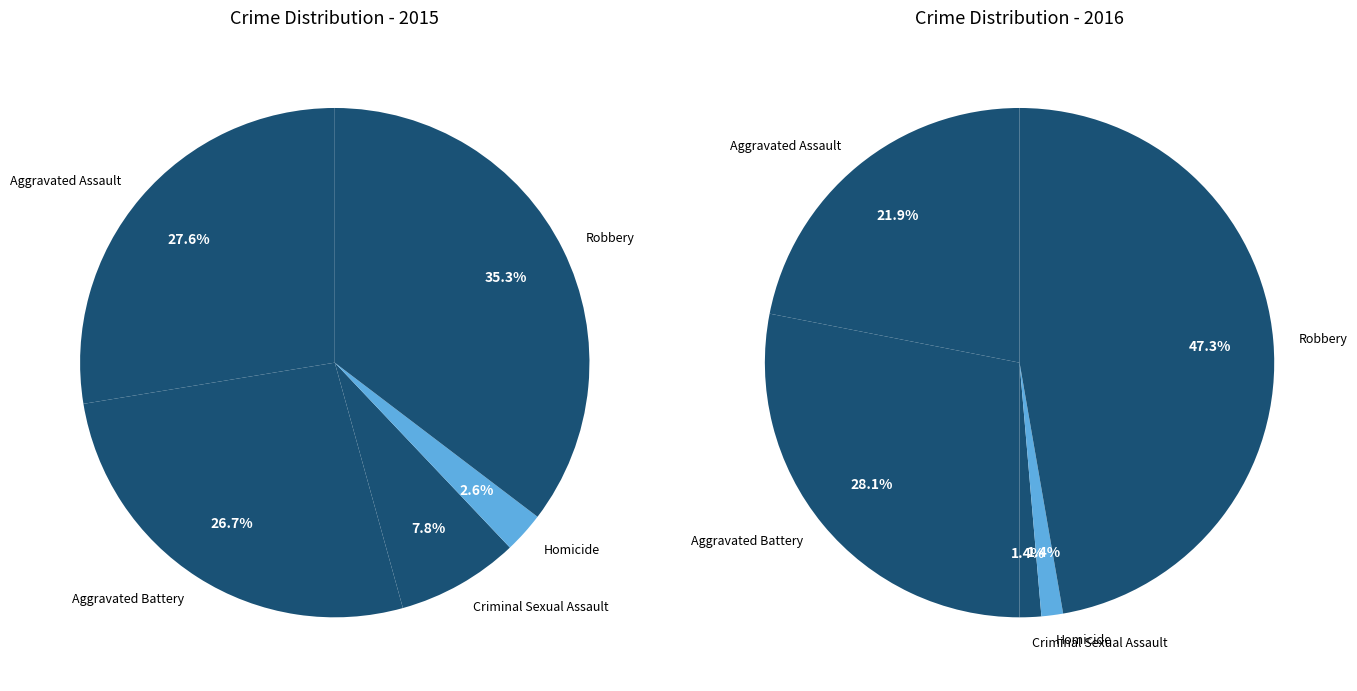

How much of the chart is everything except Aggravated Battery?

73.3%